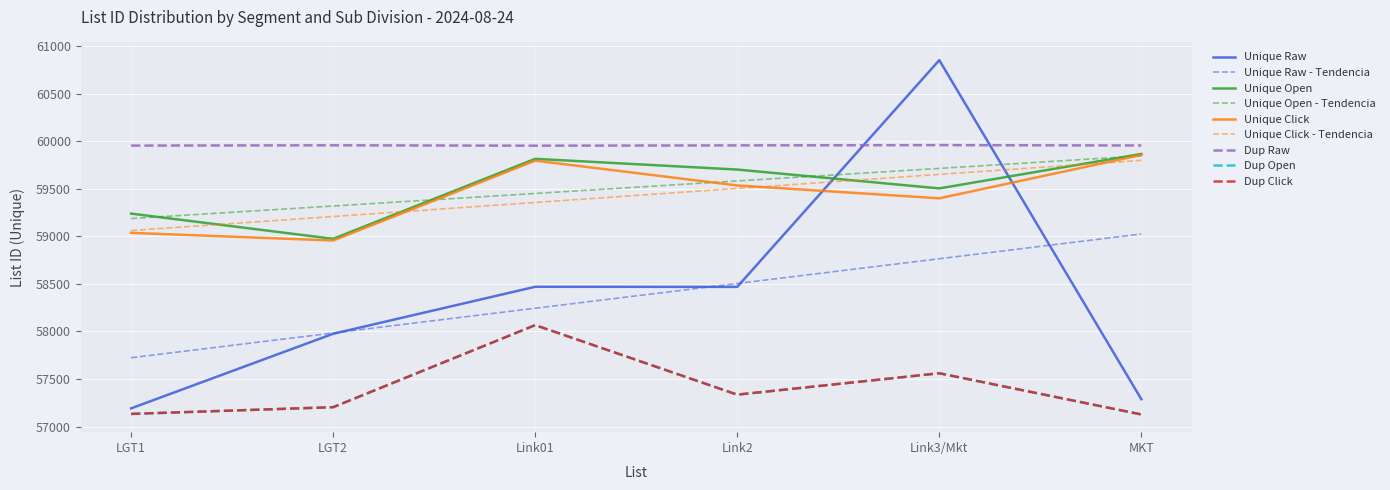

What position from the right is Link01?

4